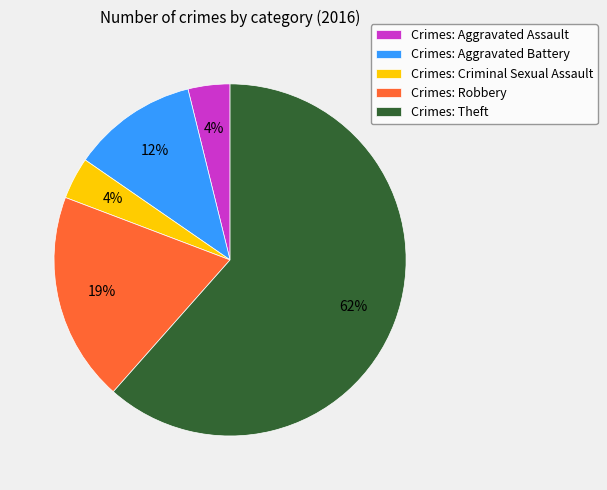

What is the largest slice in the pie chart?

Crimes: Theft